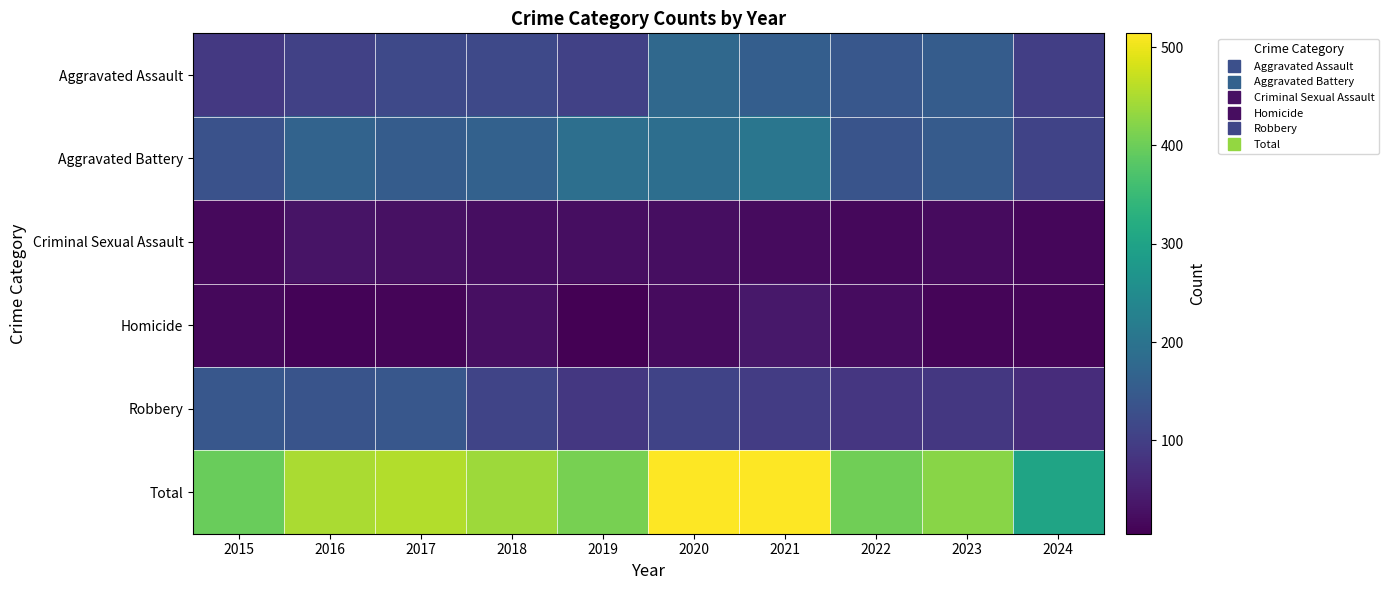

Reading left to right, transcribe all the data shown in this chart.

Aggravated Assault: 2015=89	2016=103	2017=118	2018=118	2019=103	2020=176	2021=157	2022=143	2023=153	2024=100
Aggravated Battery: 2015=133	2016=168	2017=154	2018=163	2019=190	2020=188	2021=205	2022=137	2023=152	2024=108
Criminal Sexual Assault: 2015=18	2016=32	2017=28	2018=23	2019=24	2020=24	2021=19	2022=16	2023=19	2024=13
Homicide: 2015=15	2016=10	2017=11	2018=26	2019=5	2020=19	2021=37	2022=22	2023=12	2024=12
Robbery: 2015=143	2016=137	2017=144	2018=110	2019=88	2020=107	2021=95	2022=85	2023=88	2024=69
Total: 2015=398	2016=450	2017=455	2018=440	2019=410	2020=514	2021=513	2022=403	2023=424	2024=302